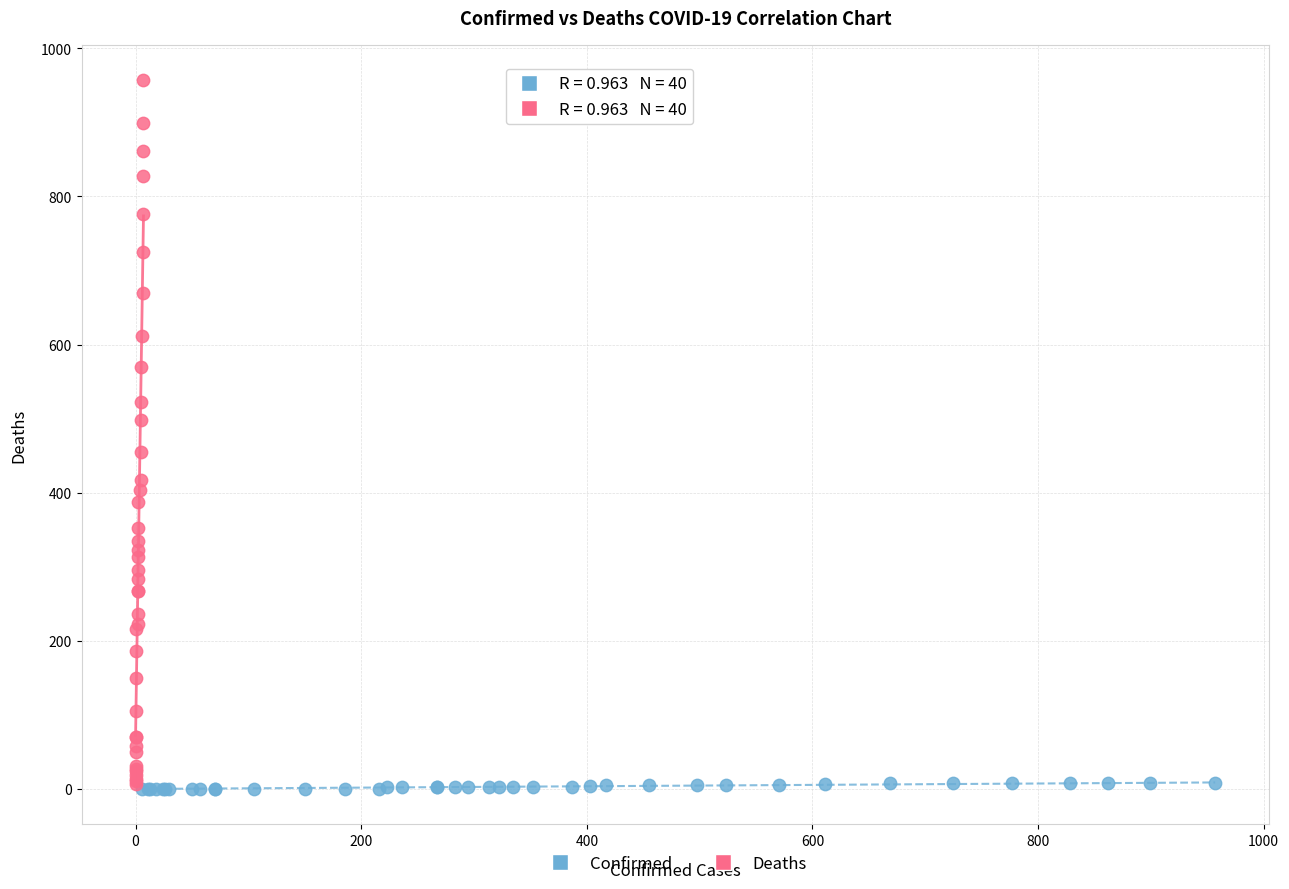

Which series has the largest Y range (max minus min)?

Deaths